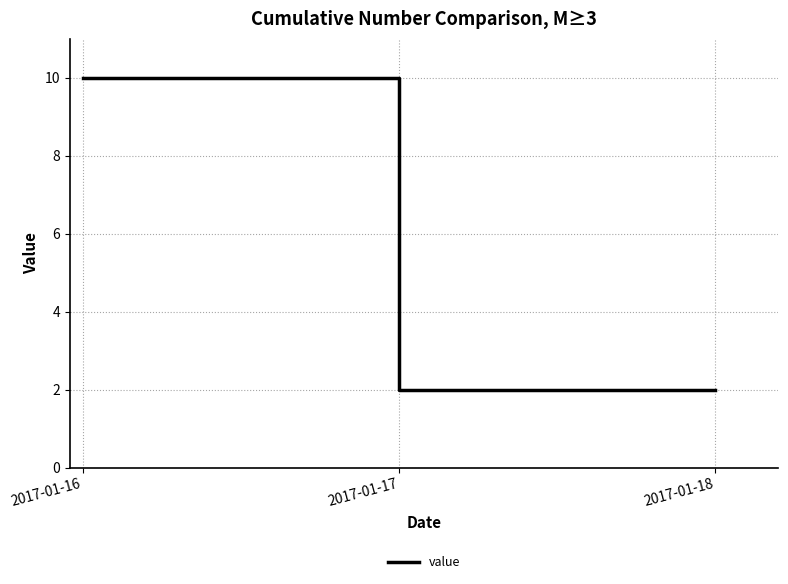

How many values are between 2 and 10?

3